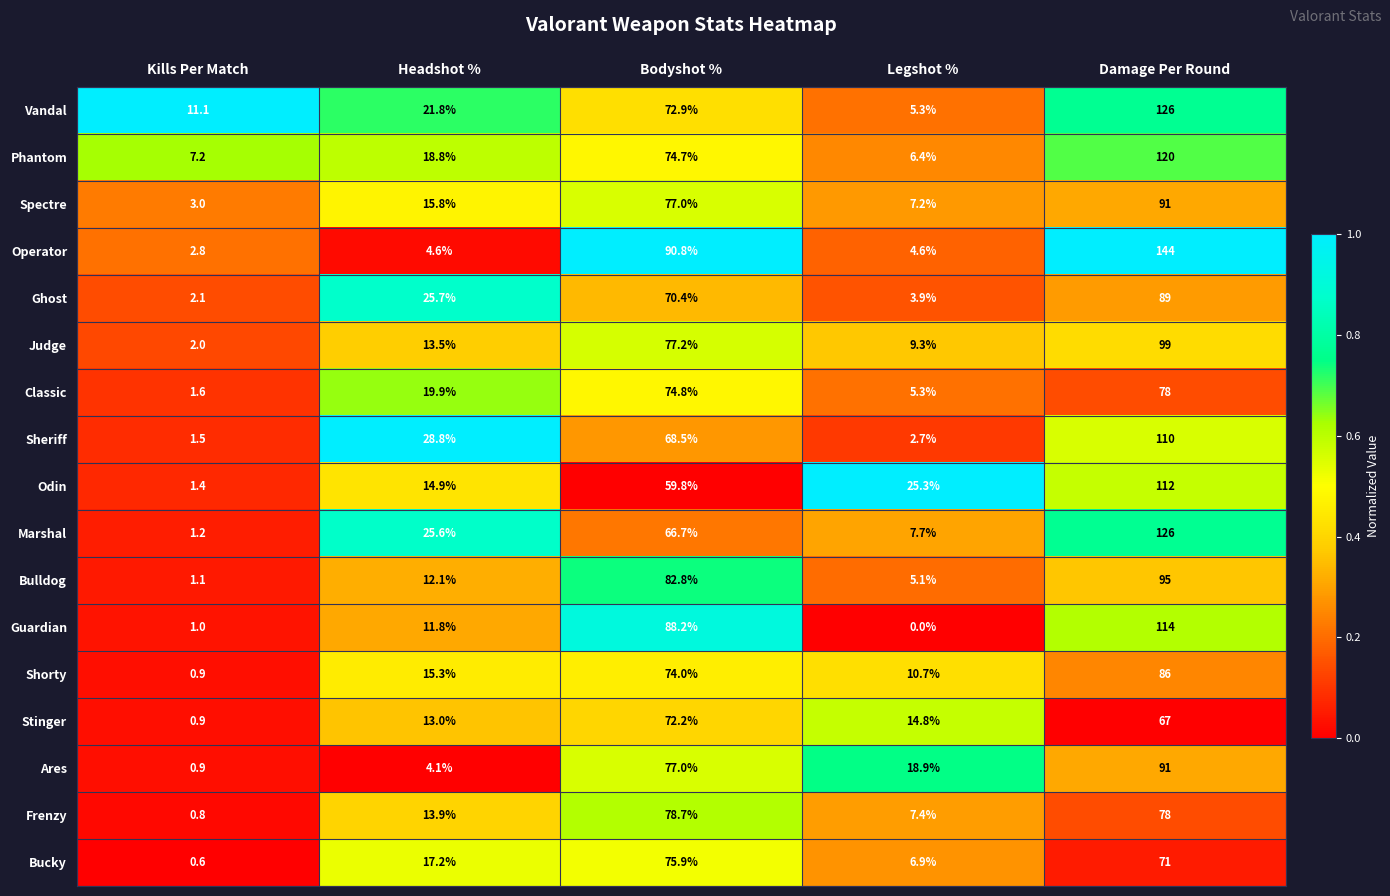

Which series has the widest spread of values?

Operator